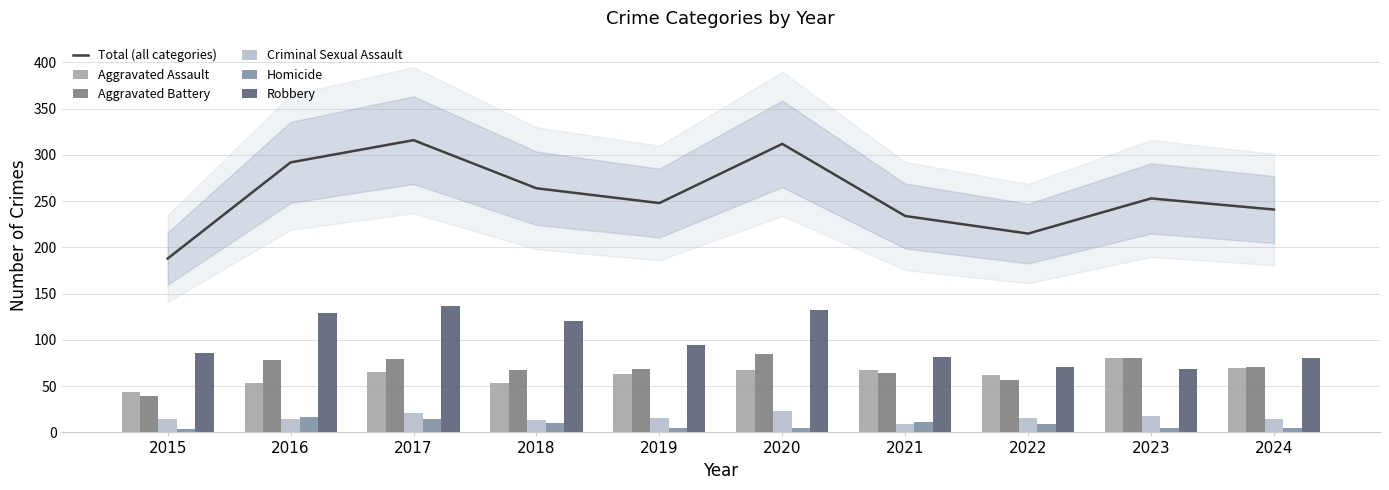

At which label is Criminal Sexual Assault closest to 16?

2019